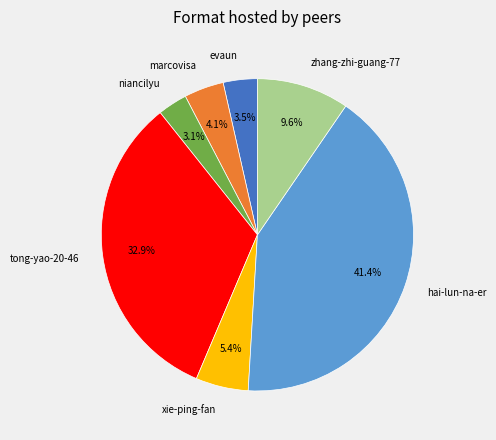

Does xie-ping-fan account for over 50% of the chart?

No